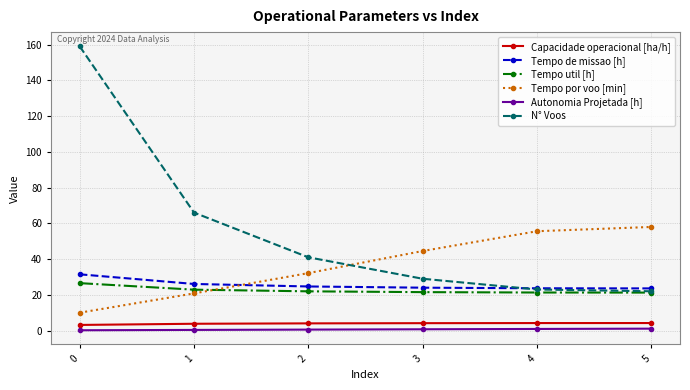

What is the value of the Tempo de missao [h] point at the 6th from the left?

23.6